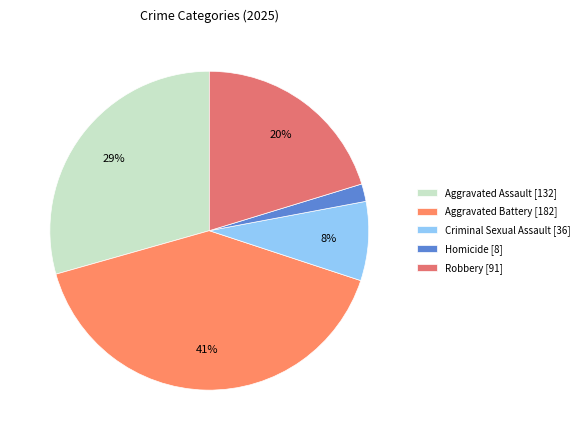

Which slice is the smallest?

Homicide